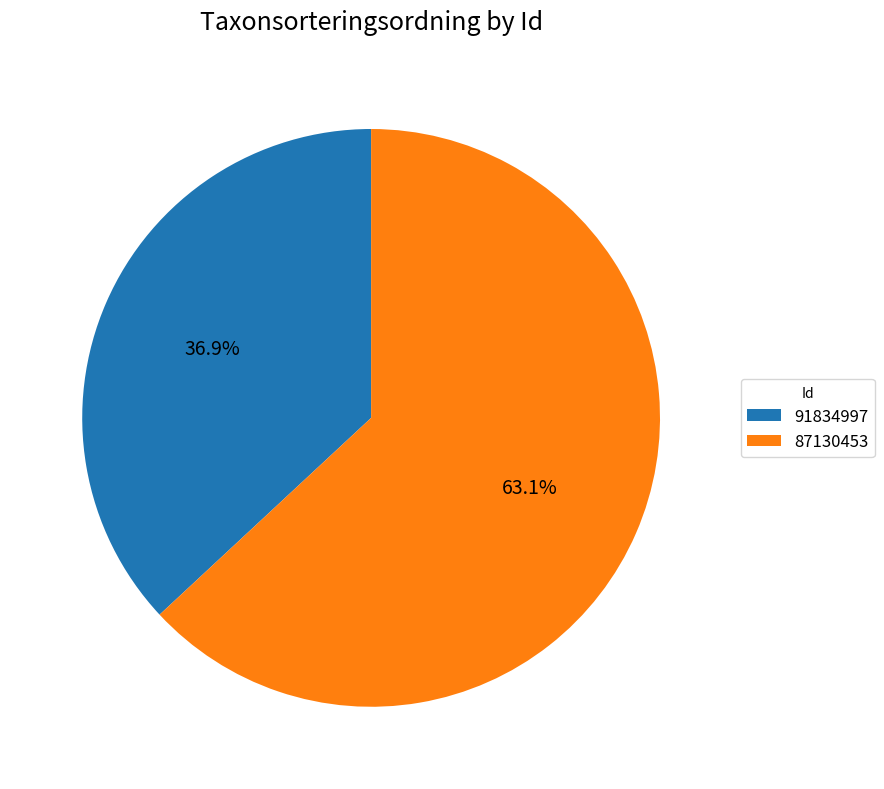

Which slice is the largest?

87130453